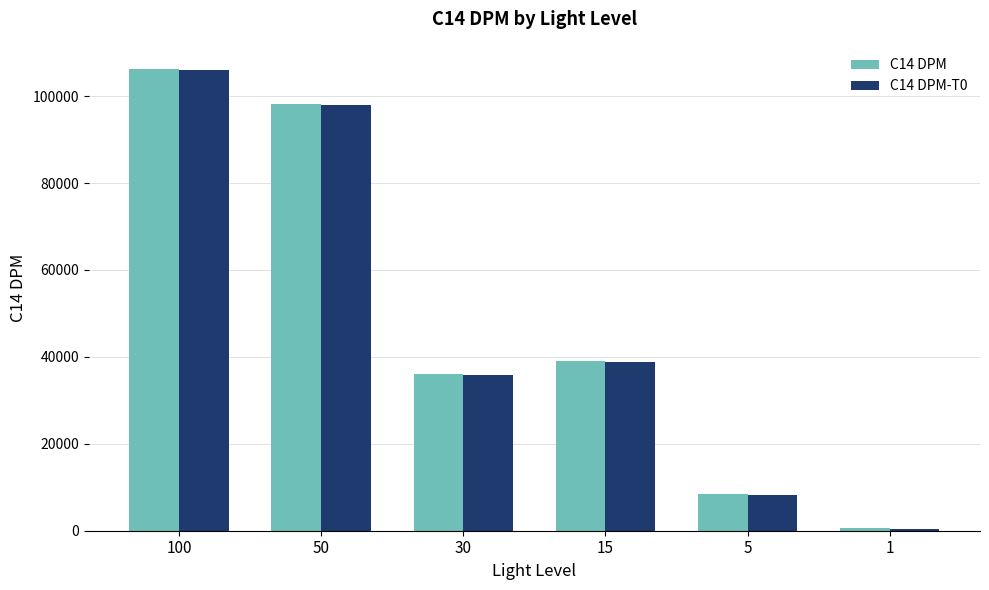

At which category is the sum across all series the highest?

100